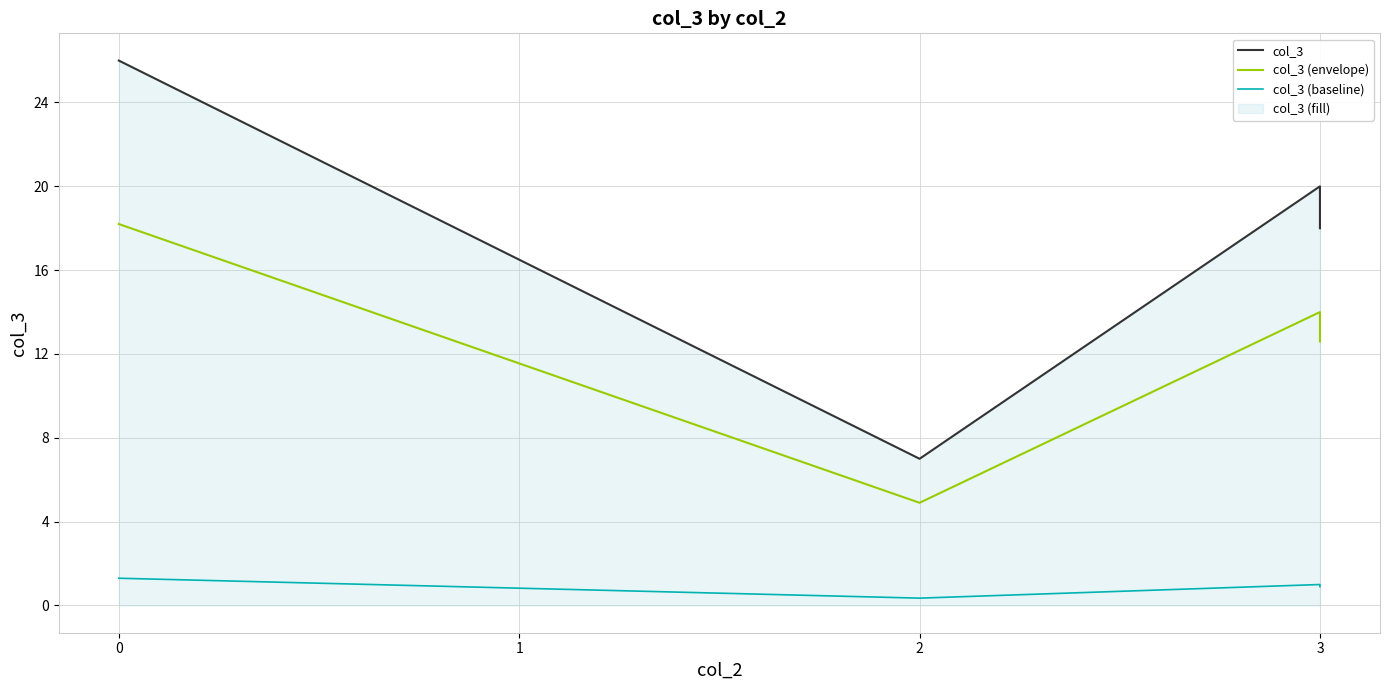

Is the value of col_3 (baseline) at 2 greater than the value of col_3 at 3?

No